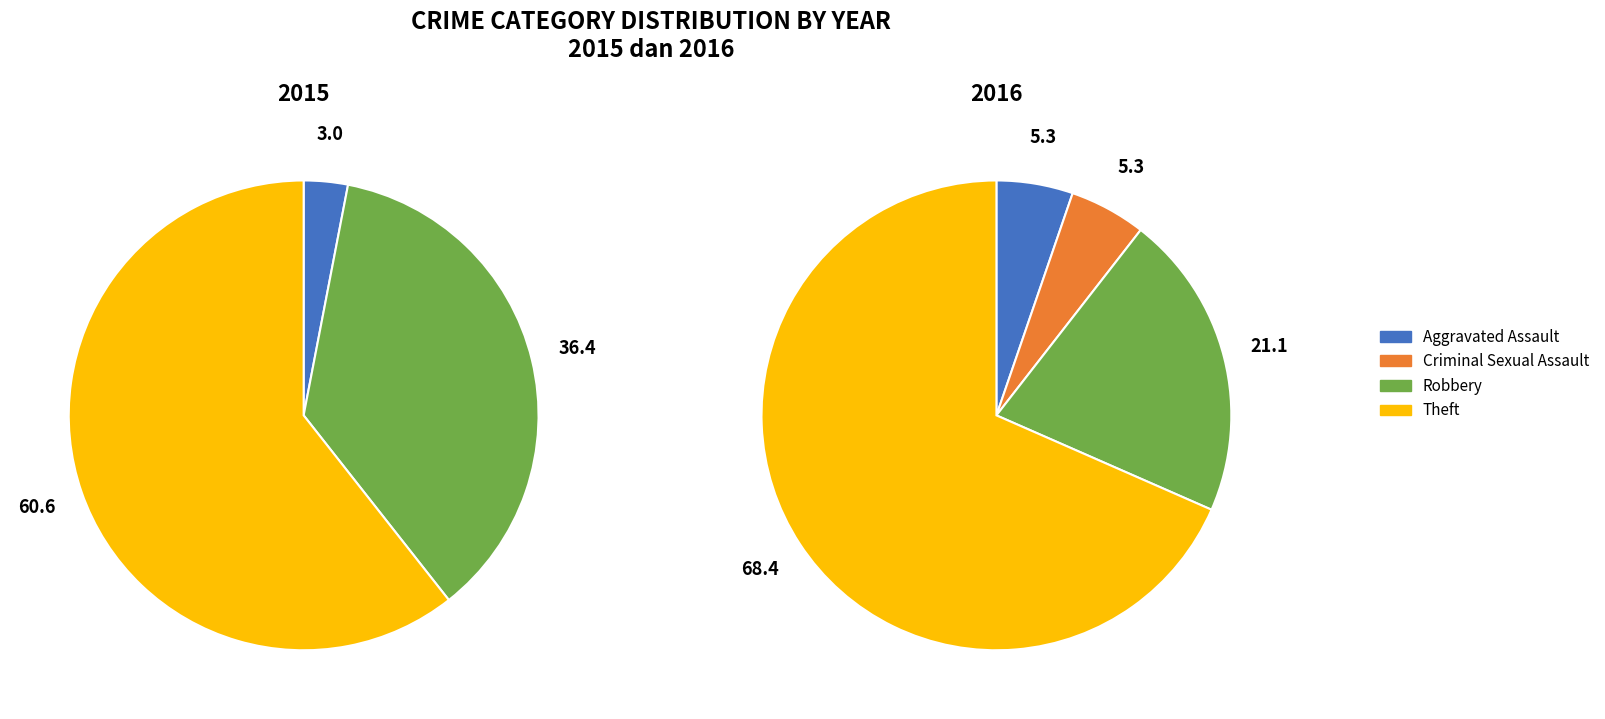

Which category accounts for the majority?

Theft